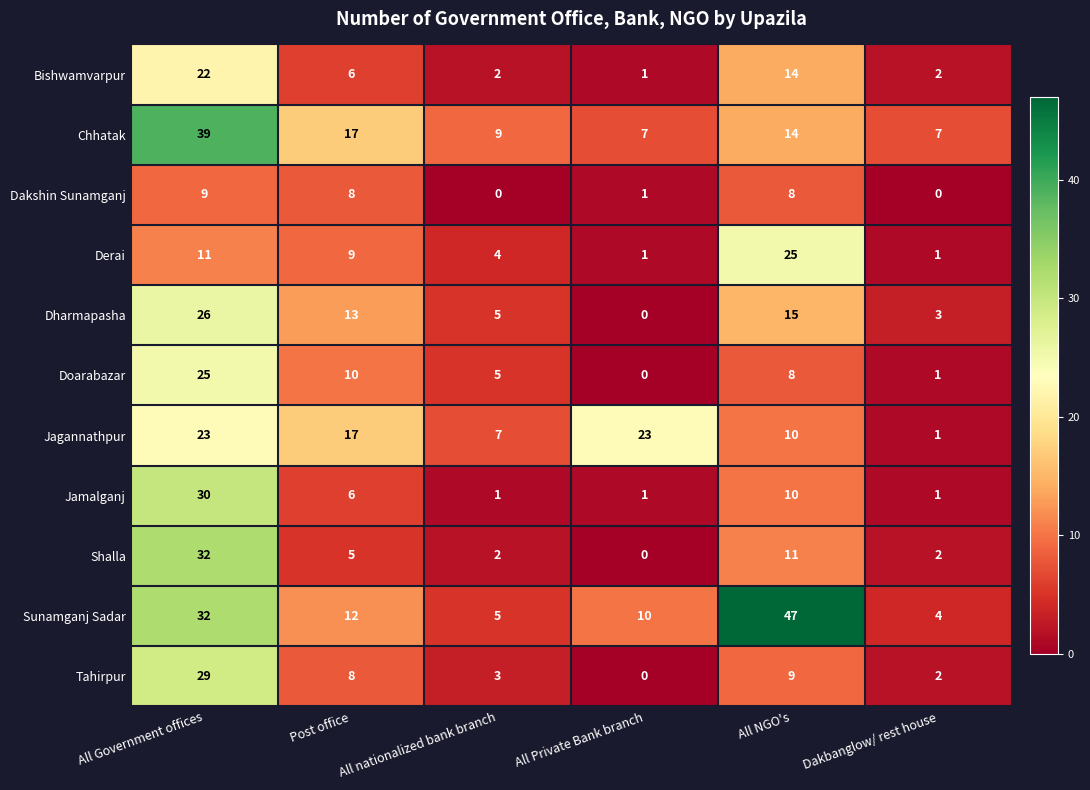

What is the difference between the second highest and minimum values in the Doarabazar series?

10